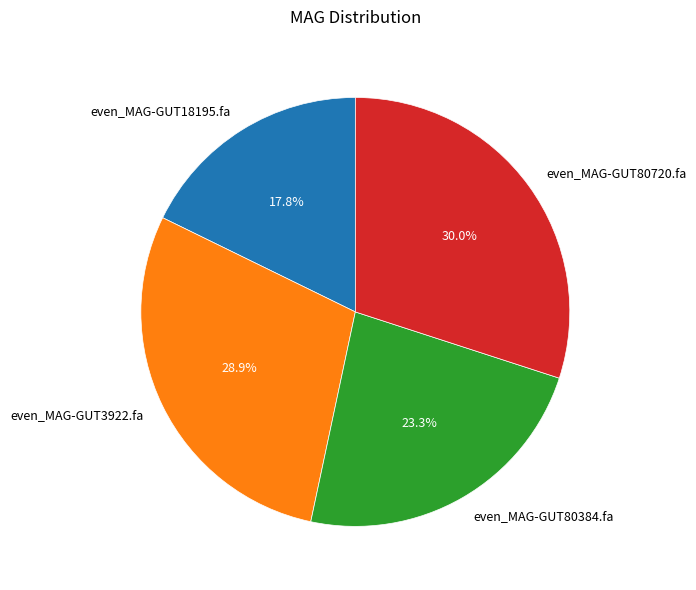

The even_MAG-GUT80720.fa slice represents 37% of the pie. True or false?

False